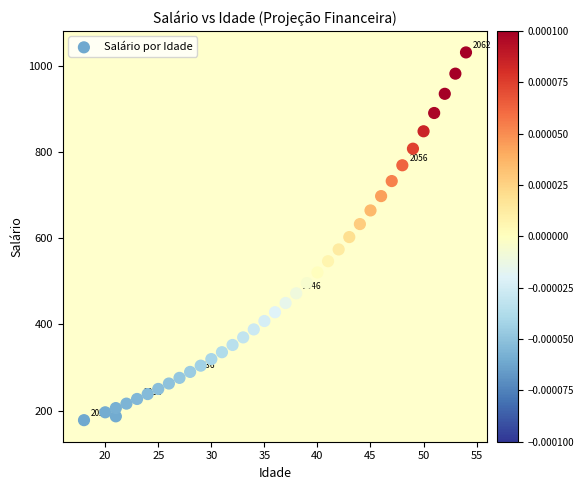

What is the range of Y values (max minus min)?

853.1